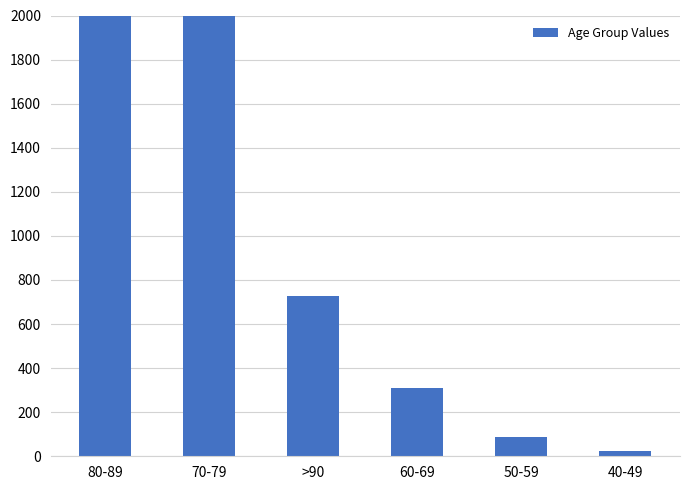

What position from the left is 40-49?

6